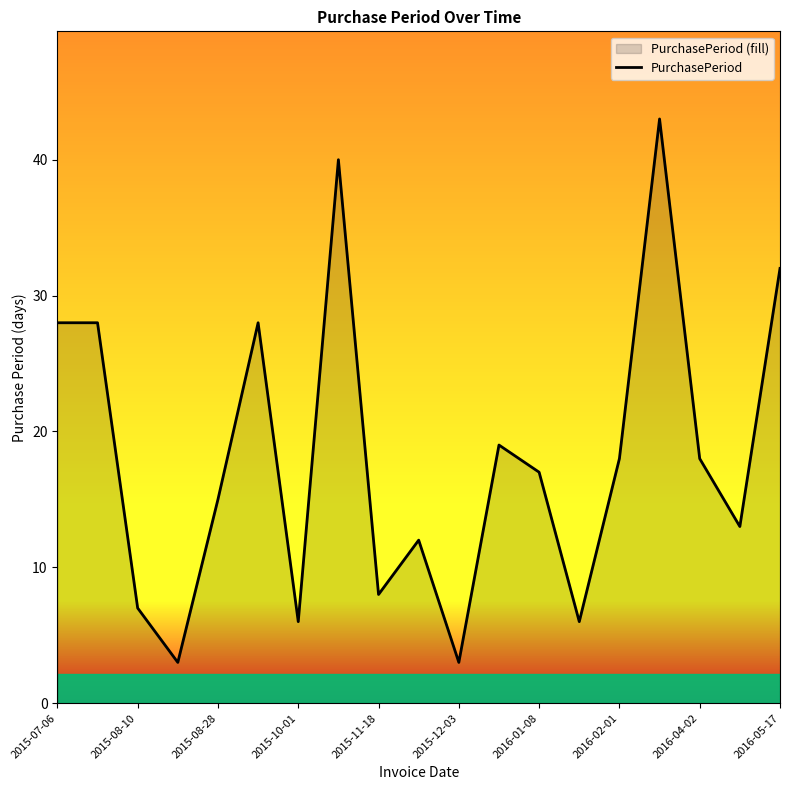

Does the chart have visible grid lines?

No